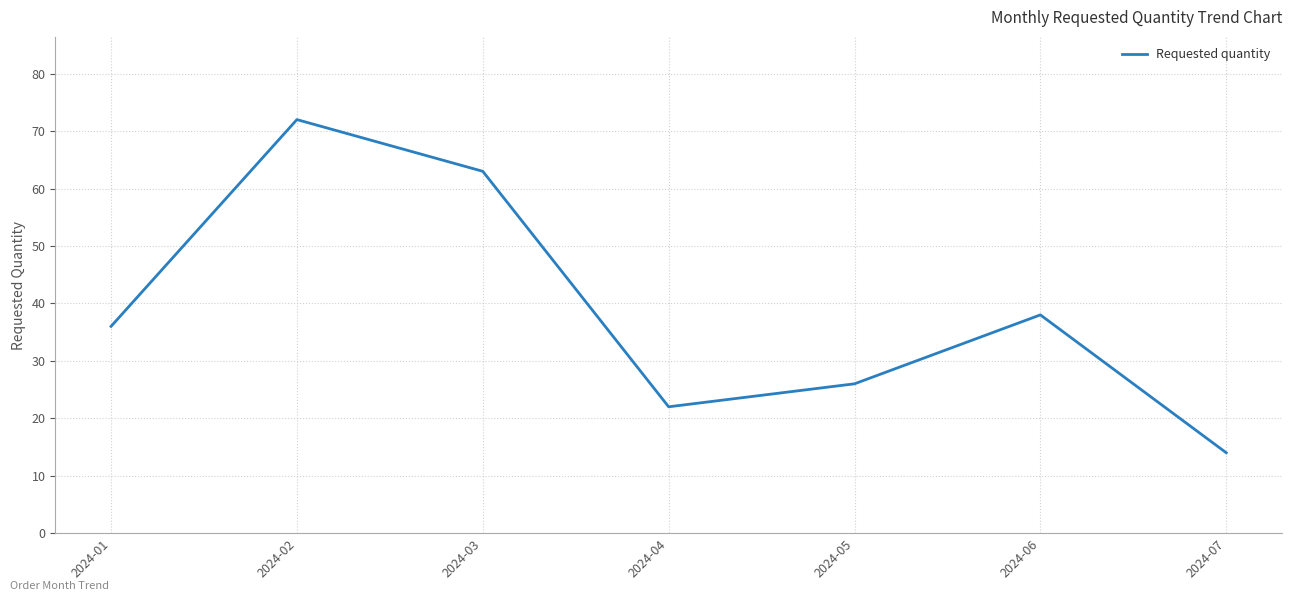

What is the greatest value displayed?

72